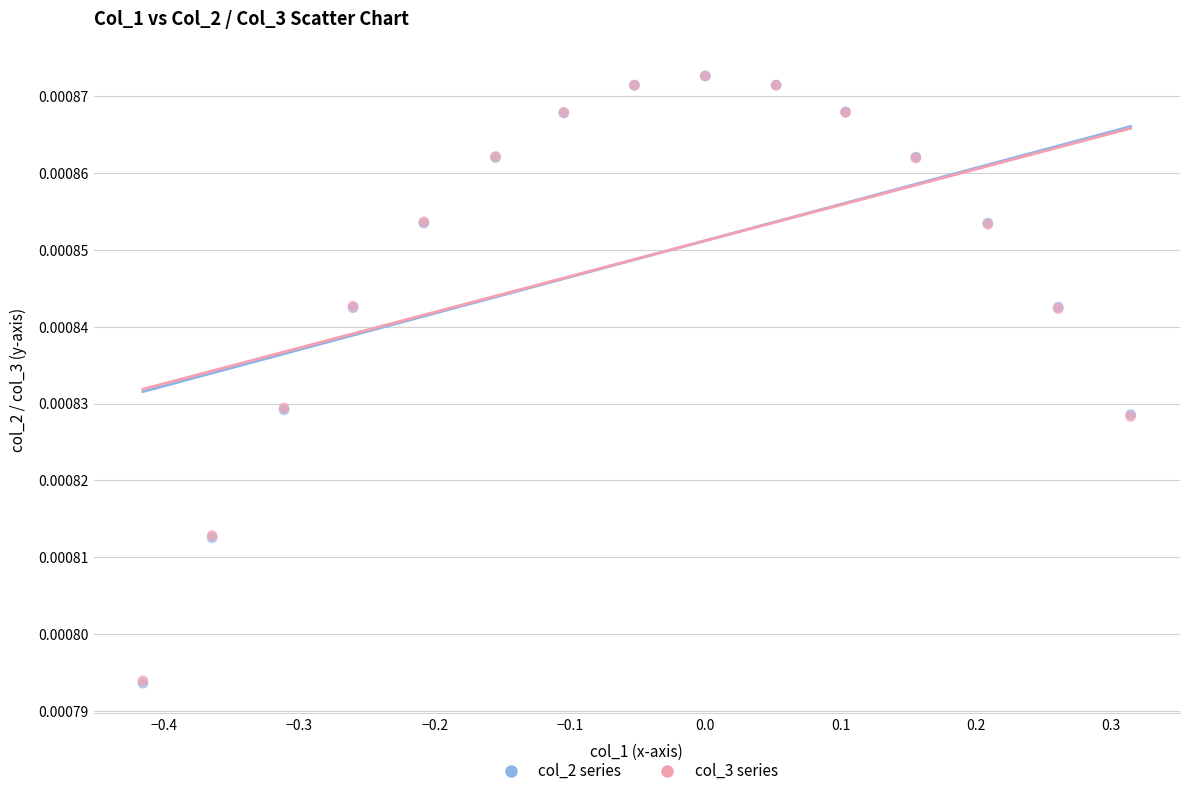

What are all the series names shown in the legend?

col_2 series, col_3 series